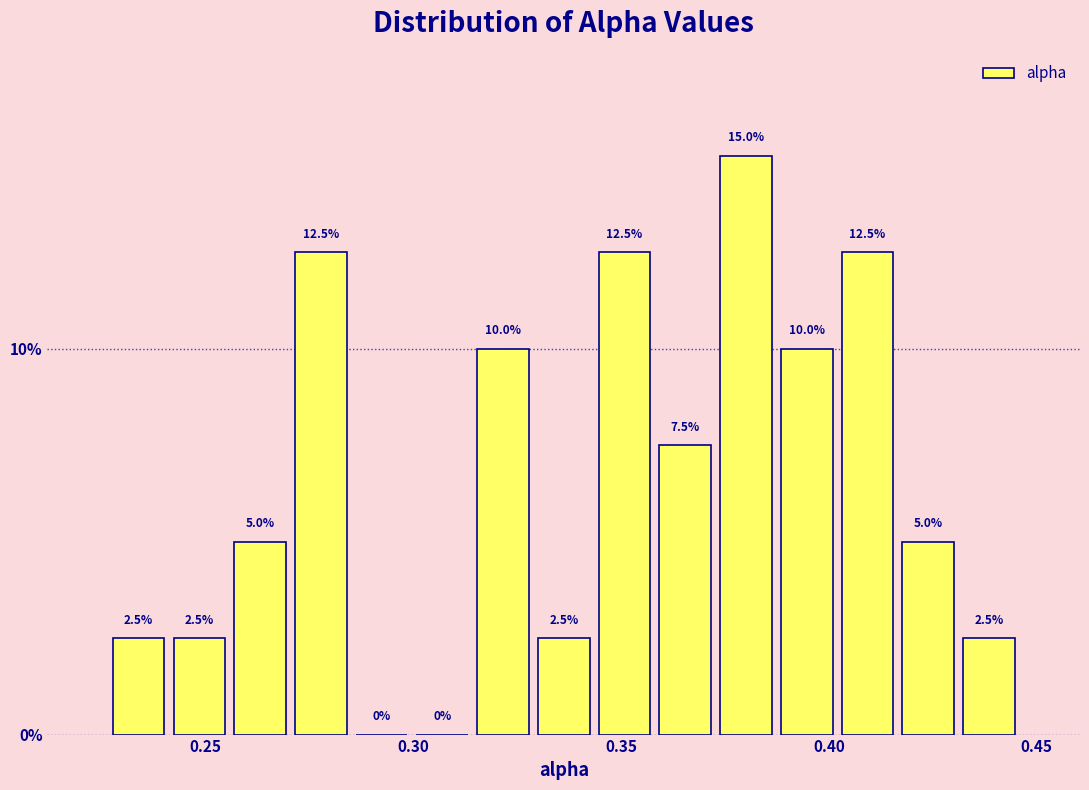

Around what value on the x-axis is the tallest bar? Give the approximate position of its centre, as read against the axis.

0.380